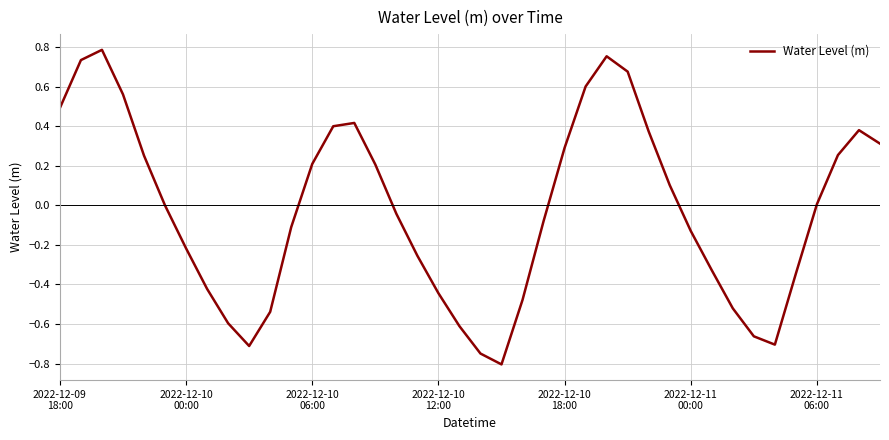

What is the smallest value displayed?

-0.8